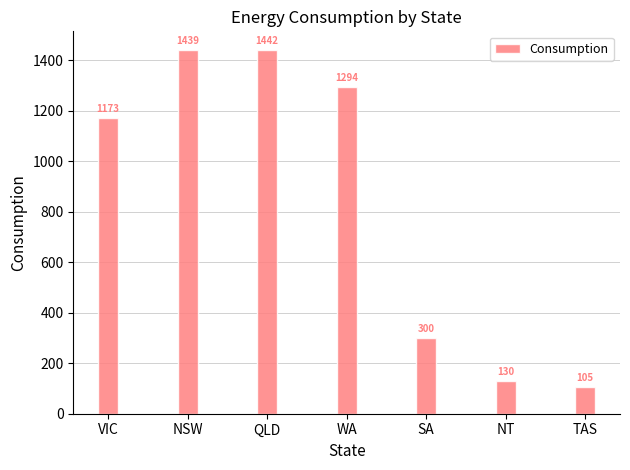

Where does the data first go above 1172?

VIC